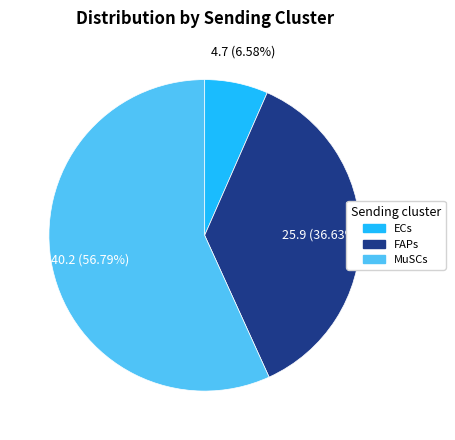

What percentage is the MuSCs slice, to the nearest percent?

57%